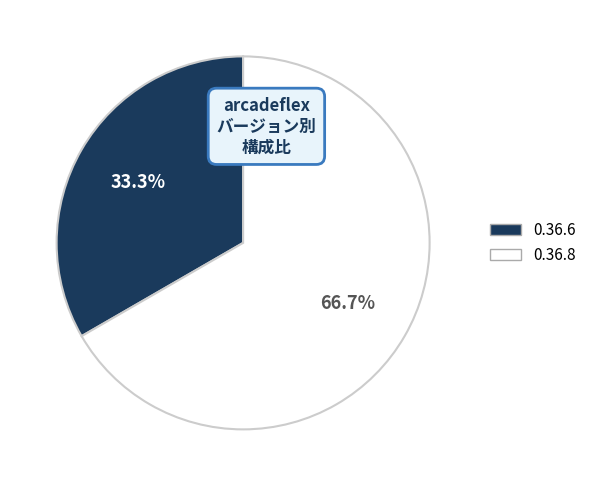

Is the sum of 0.36.6 and 0.36.8 greater than half?

Yes